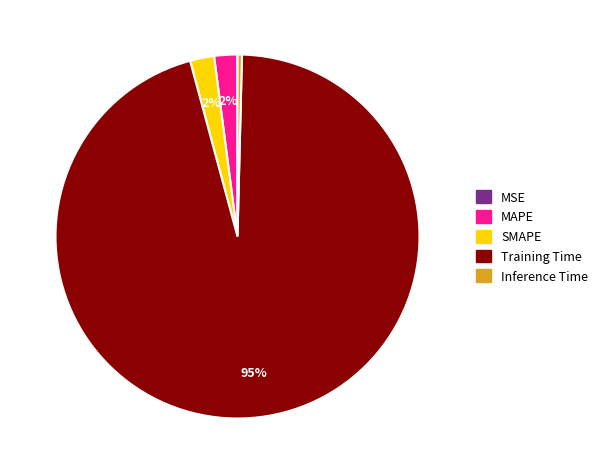

Which category has the biggest portion of the pie?

Training Time